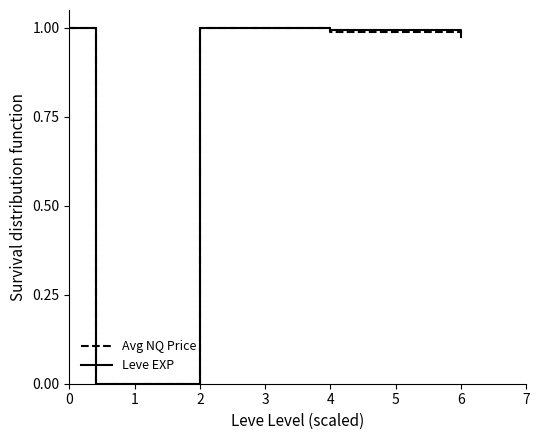

Does the chart have visible grid lines?

No